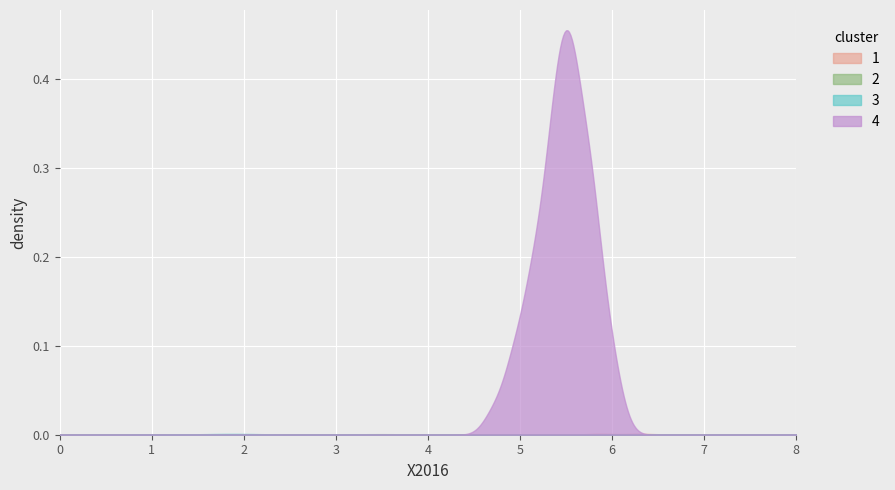

Which series has the largest range (max minus min)?

4